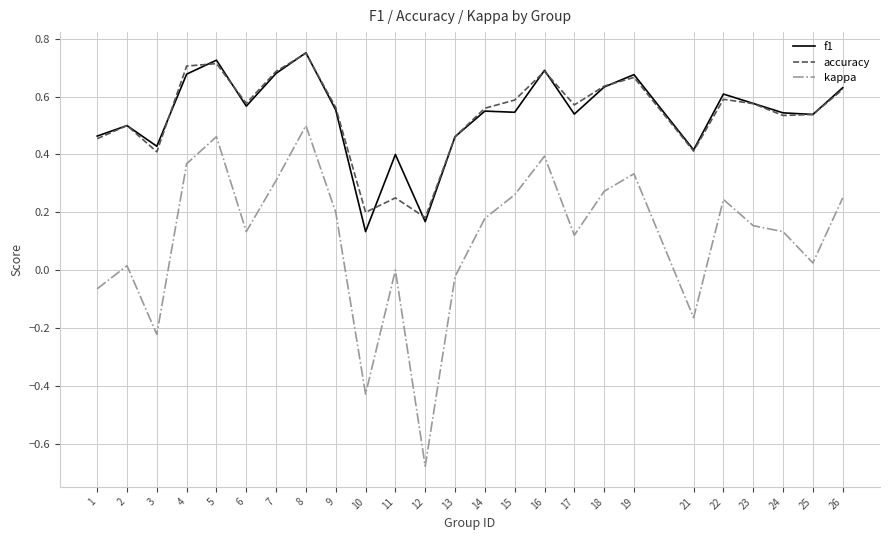

At which category is the sum across all series the highest?

8